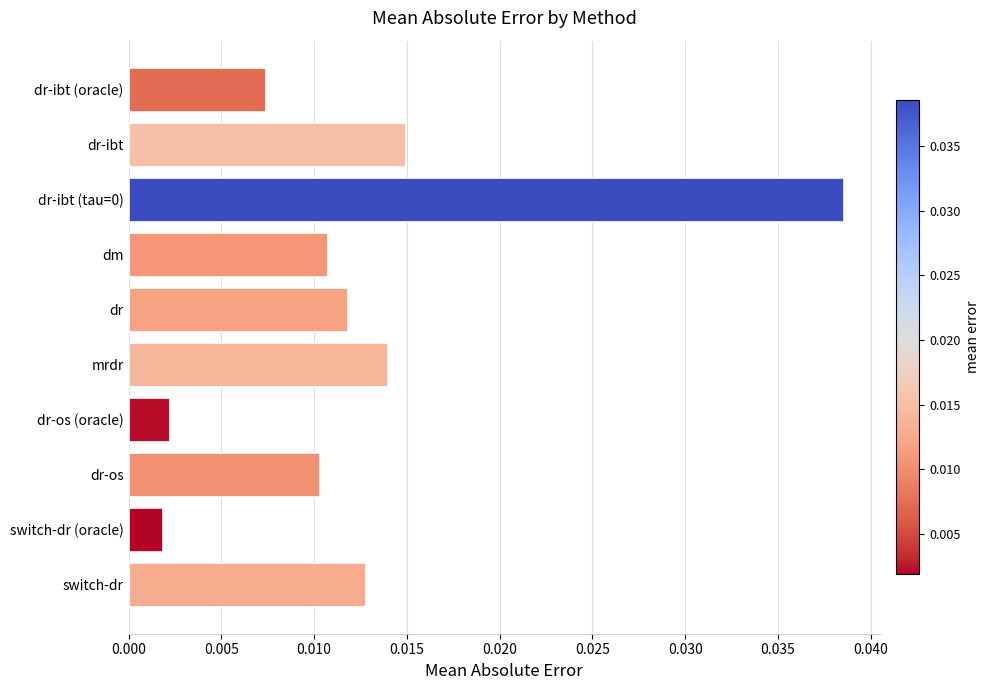

The value at dr-ibt (tau=0) is 0.1. True or false?

False